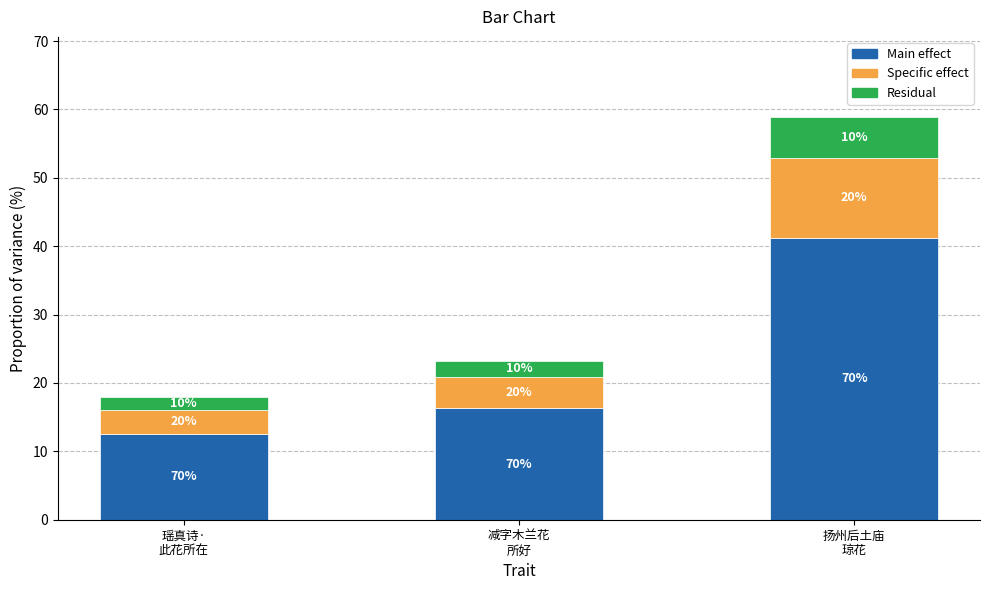

How many bars are there in total?

3